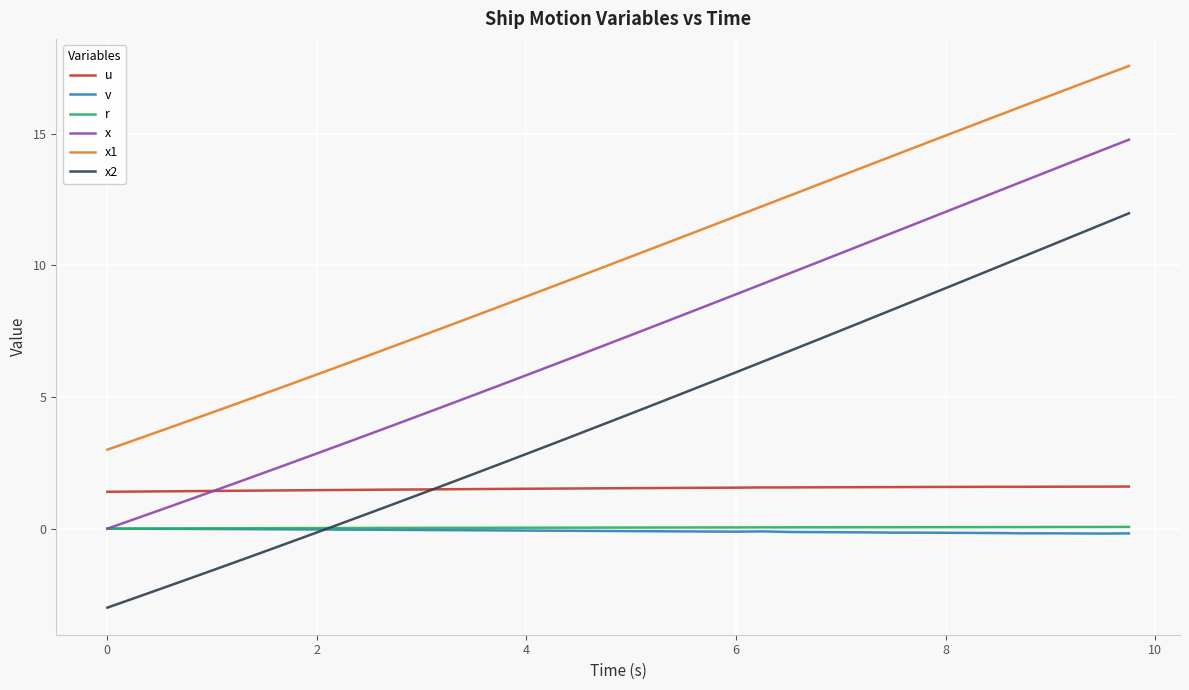

What are all the series names shown in the legend?

u, v, r, x, x1, x2